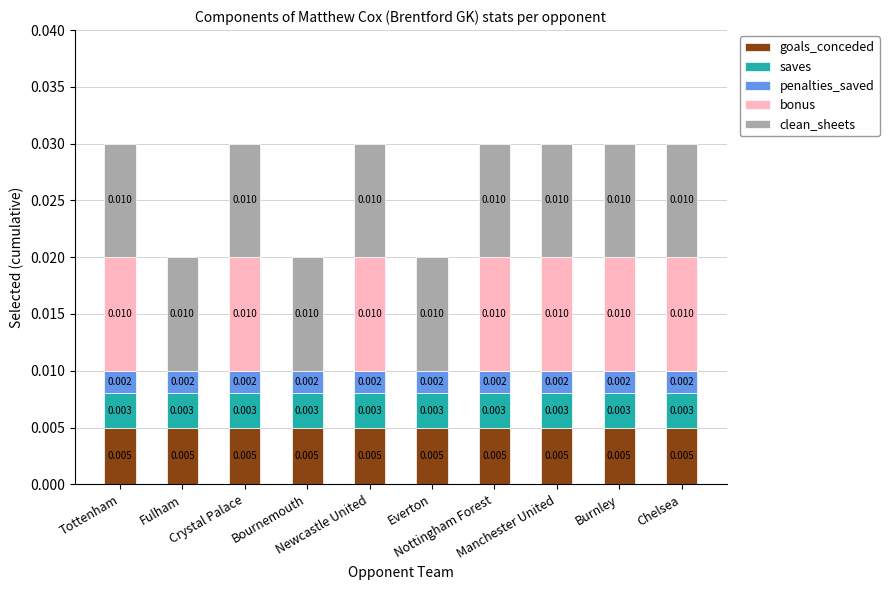

Which has a higher value, Burnley or Manchester United?

Burnley